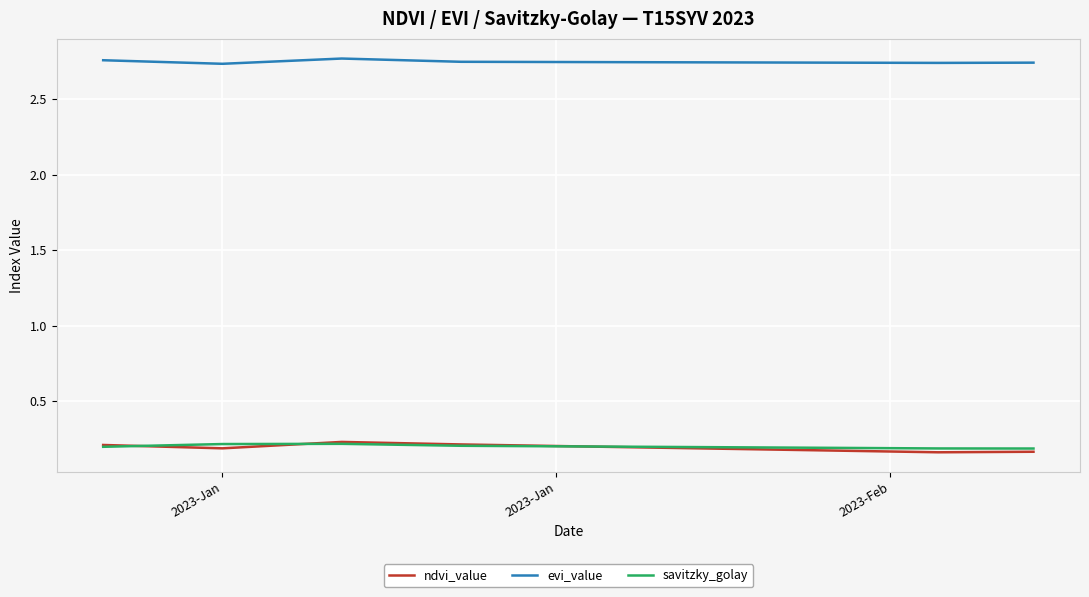

Which series has the largest total across all categories?

evi_value